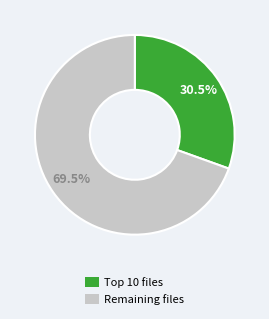

Which slice is the smallest?

Top 10 files